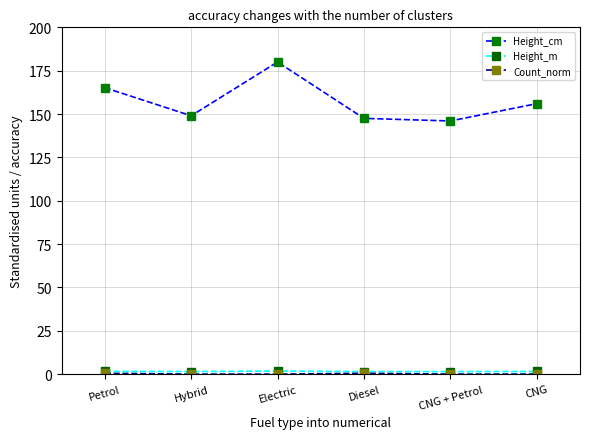

Which series has the widest spread of values?

Height_cm